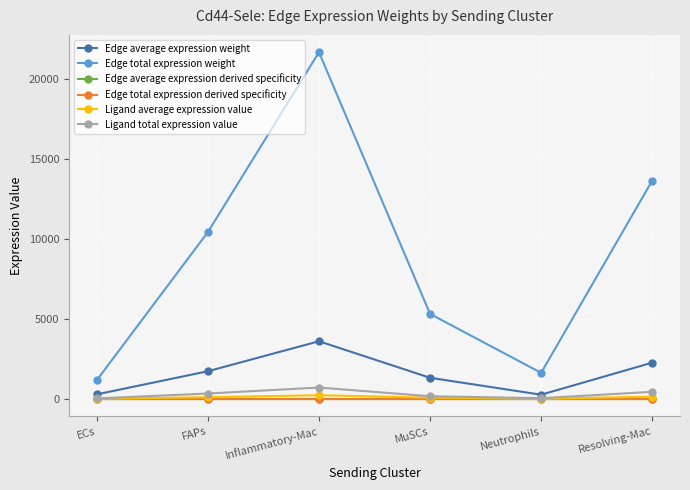

At which category is the sum across all series the highest?

Inflammatory-Mac